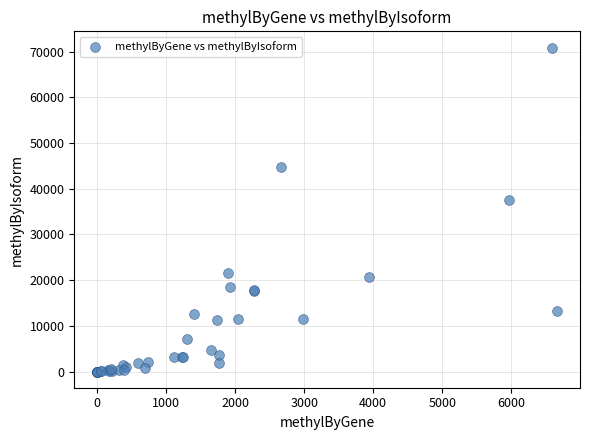

What Y value in the scatter plot is closest to 35443?

37531